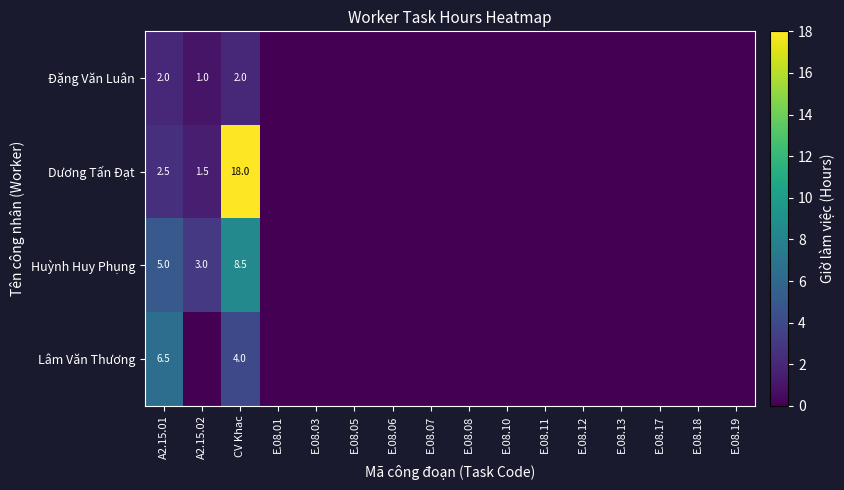

True or false: Lâm Văn Thương has a value of 4.0 at CV Khac.

True